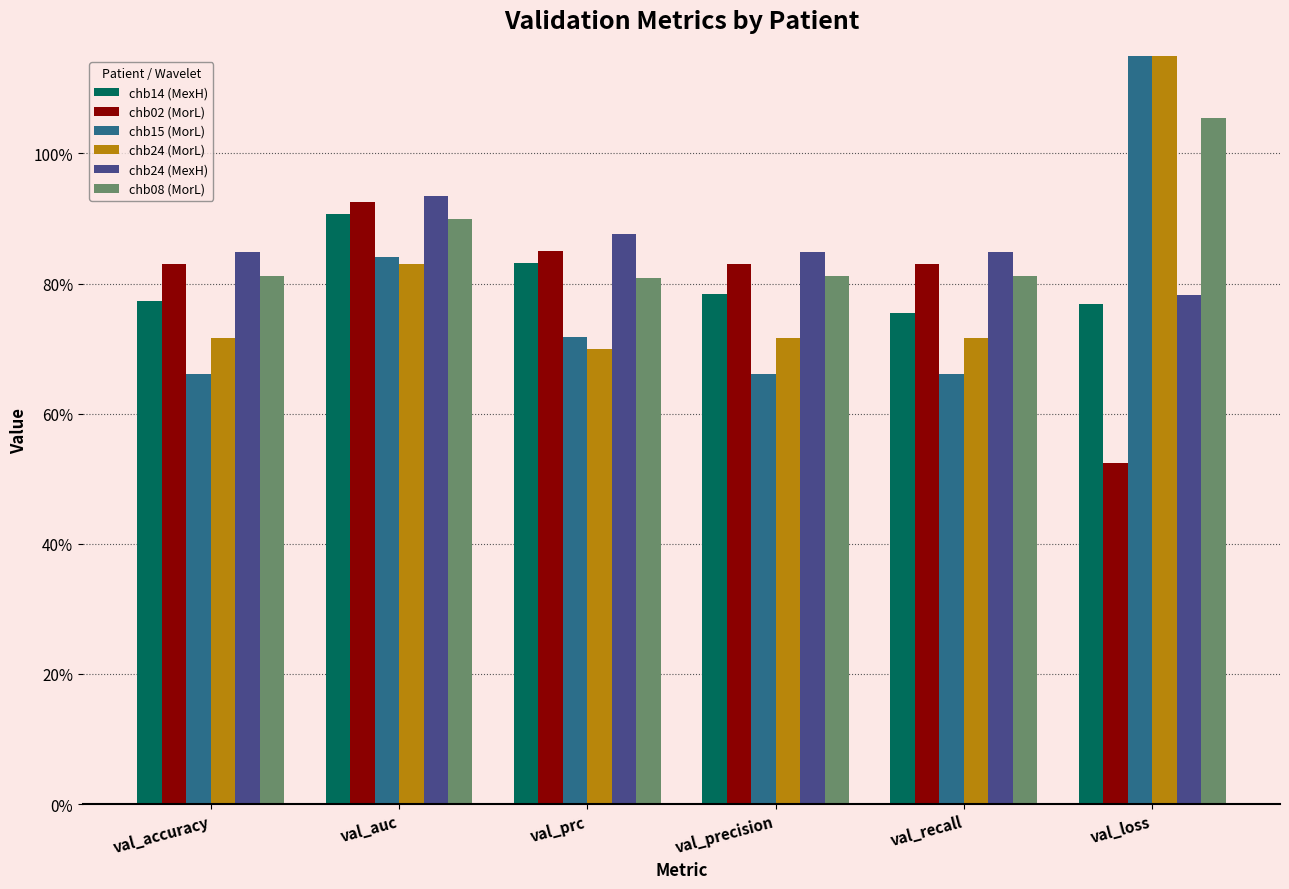

What is the approximate value of chb14 (MexH) at val_accuracy?

0.8